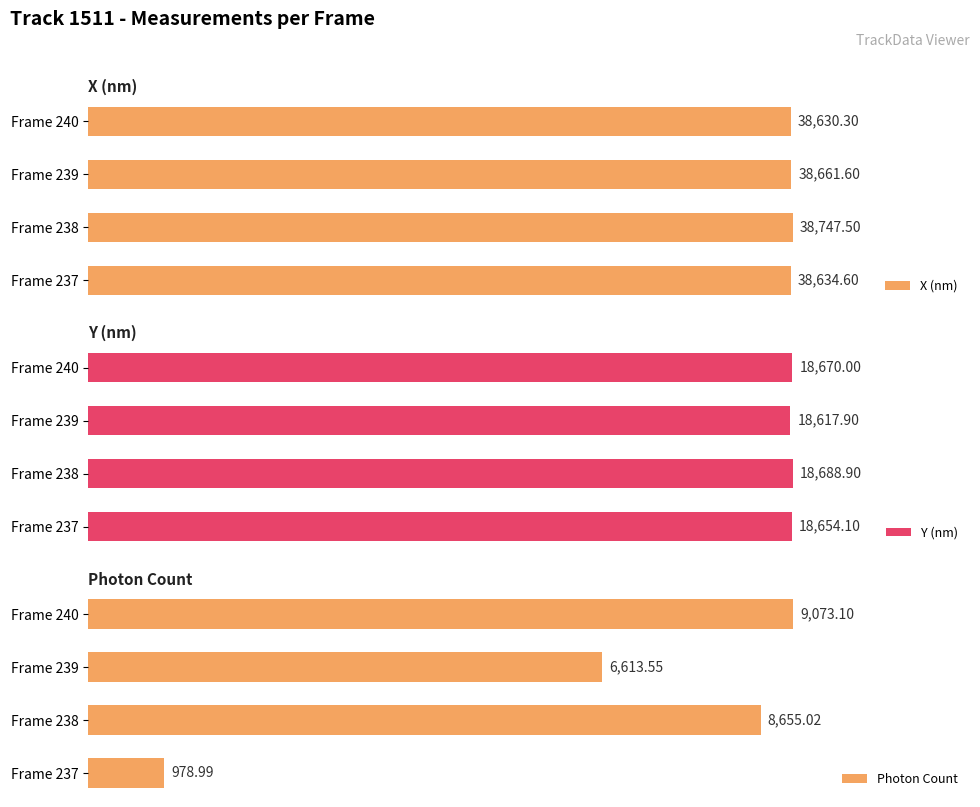

Which category has the highest value in the X (nm) series?

Frame 238